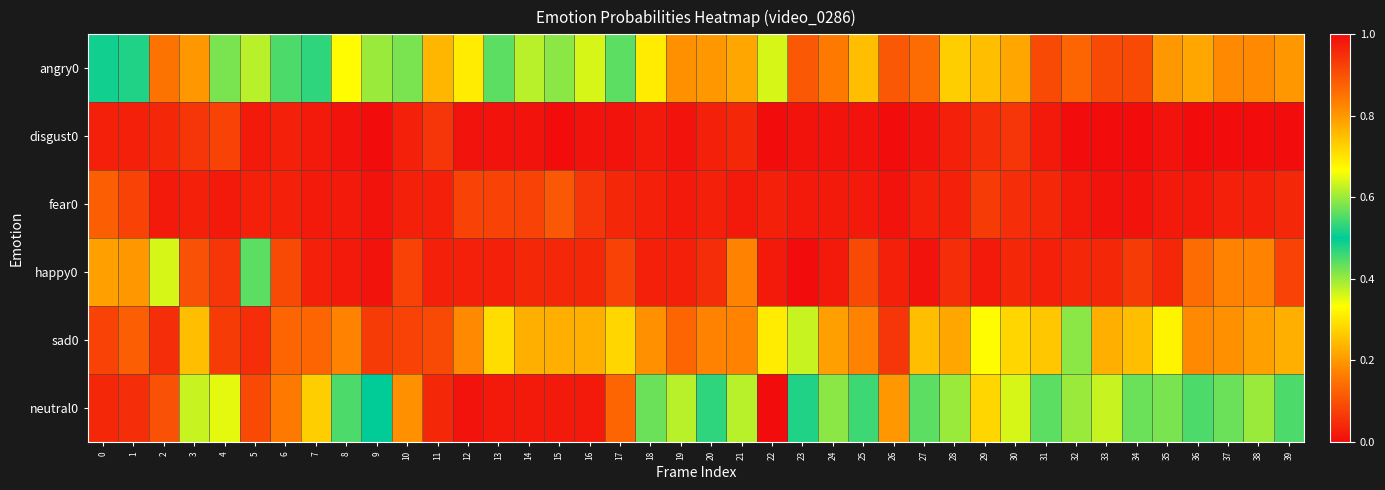

Between 18 and 30, which is larger?

18